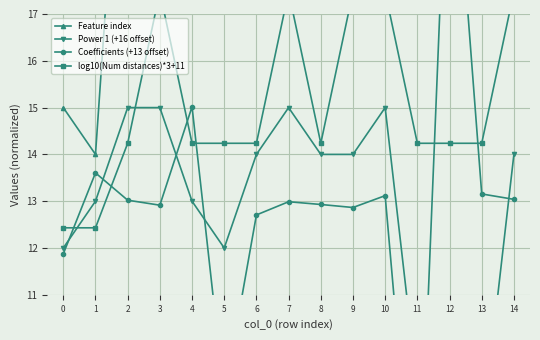

Reading left to right, transcribe all the data shown in this chart.

Feature index: 0=15.0	1=14.0	2=24.0	3=63.0	4=50.0	5=51.0	6=49.0	7=60.0	8=25.0	9=73.0	10=62.0	11=54.0	12=53.0	13=31.0	14=74.0
Power 1 (+16 offset): 0=12.0	1=13.0	2=15.0	3=15.0	4=13.0	5=12.0	6=14.0	7=15.0	8=14.0	9=14.0	10=15.0	11=9.0	12=10.0	13=8.0	14=14.0
Coefficients (+13 offset): 0=11.9	1=13.6	2=13.0	3=12.9	4=15.0	5=8.8	6=12.7	7=13.0	8=12.9	9=12.9	10=13.1	11=5.3	12=22.2	13=13.2	14=13.0
log10(Num distances)*3+11: 0=12.4	1=12.4	2=14.2	3=17.5	4=14.2	5=14.2	6=14.2	7=17.5	8=14.2	9=17.5	10=17.5	11=14.2	12=14.2	13=14.2	14=17.5